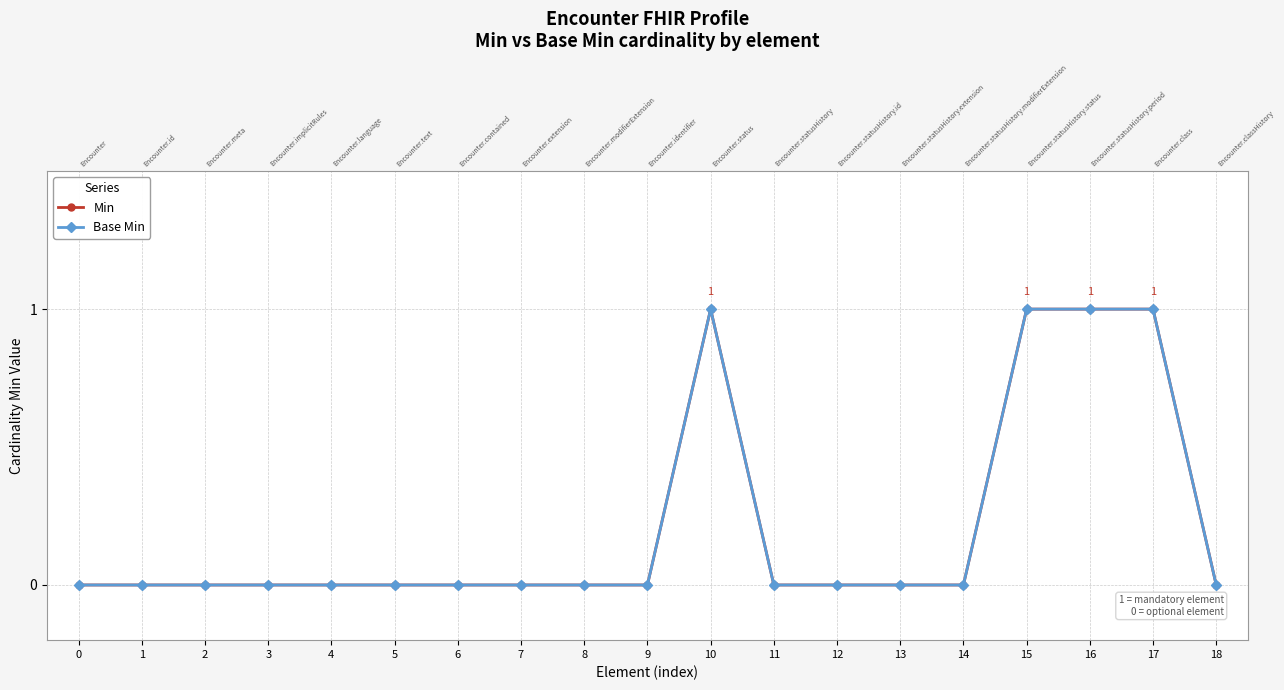

Reading right to left, transcribe all the data shown in this chart.

Min: 0	1	1	1	0	0	0	0	1	0	0	0	0	0	0	0	0	0	0
Base Min: 0	1	1	1	0	0	0	0	1	0	0	0	0	0	0	0	0	0	0